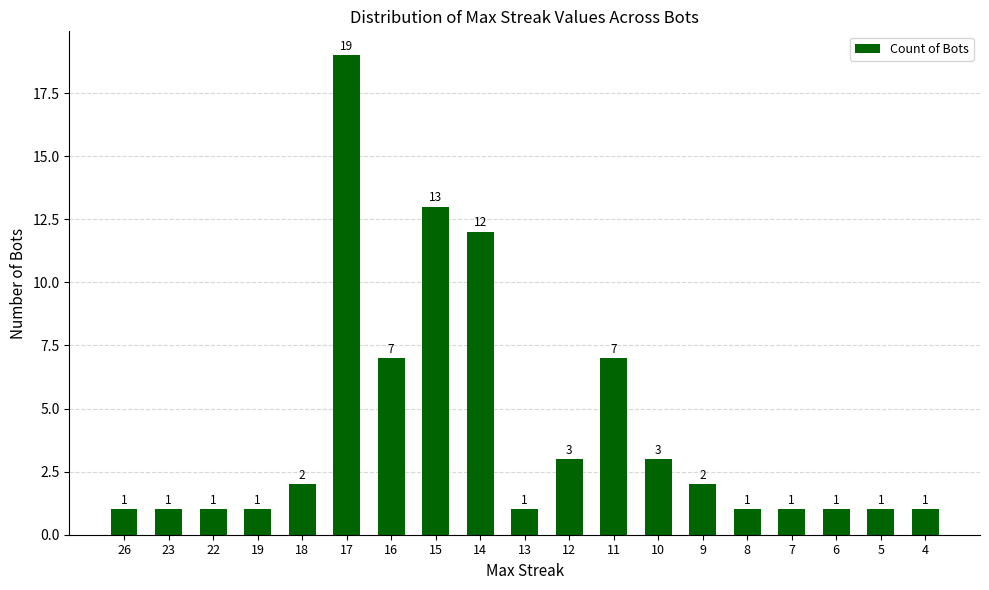

What is the sum of all values?

78